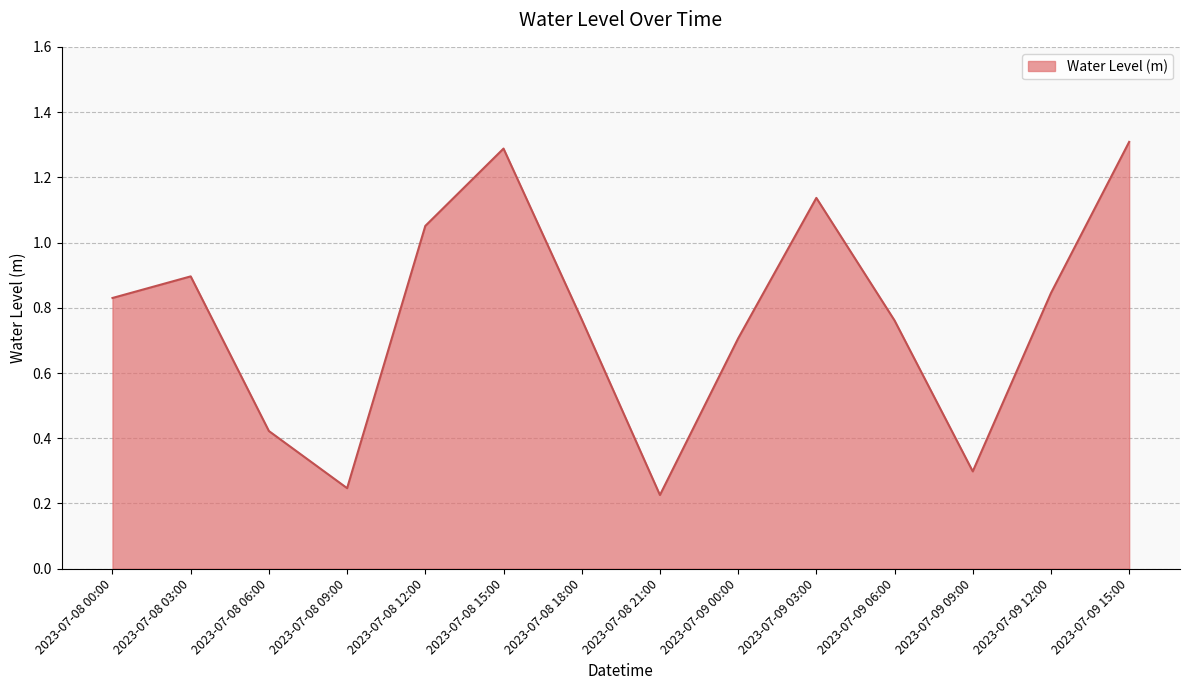

What is the difference between the second highest and second lowest values?

1.0